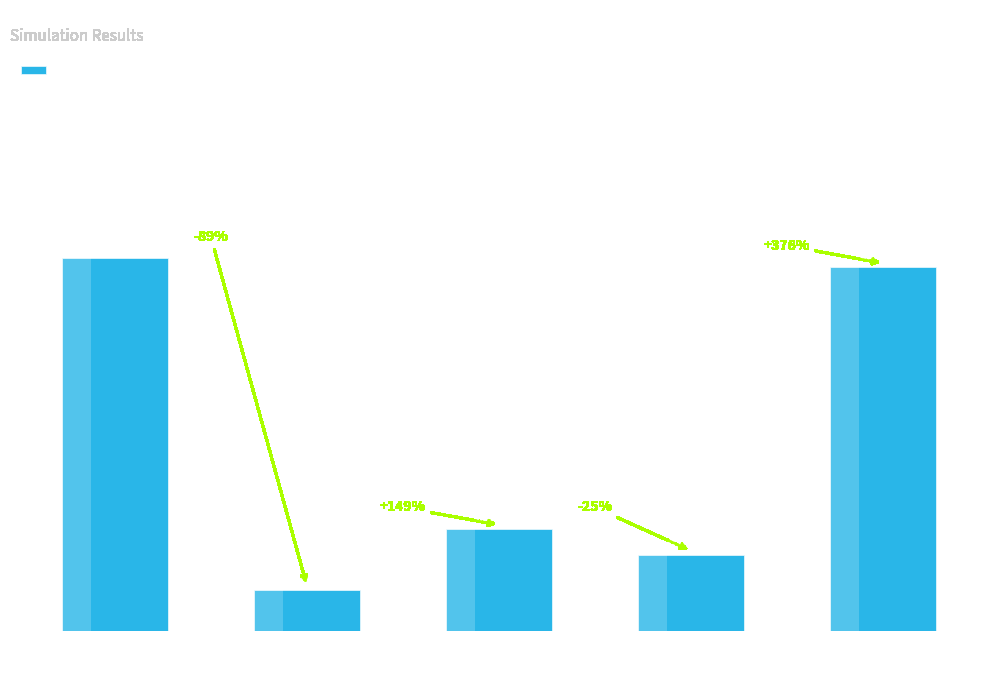

Which label corresponds to the largest value in the chart?

101010